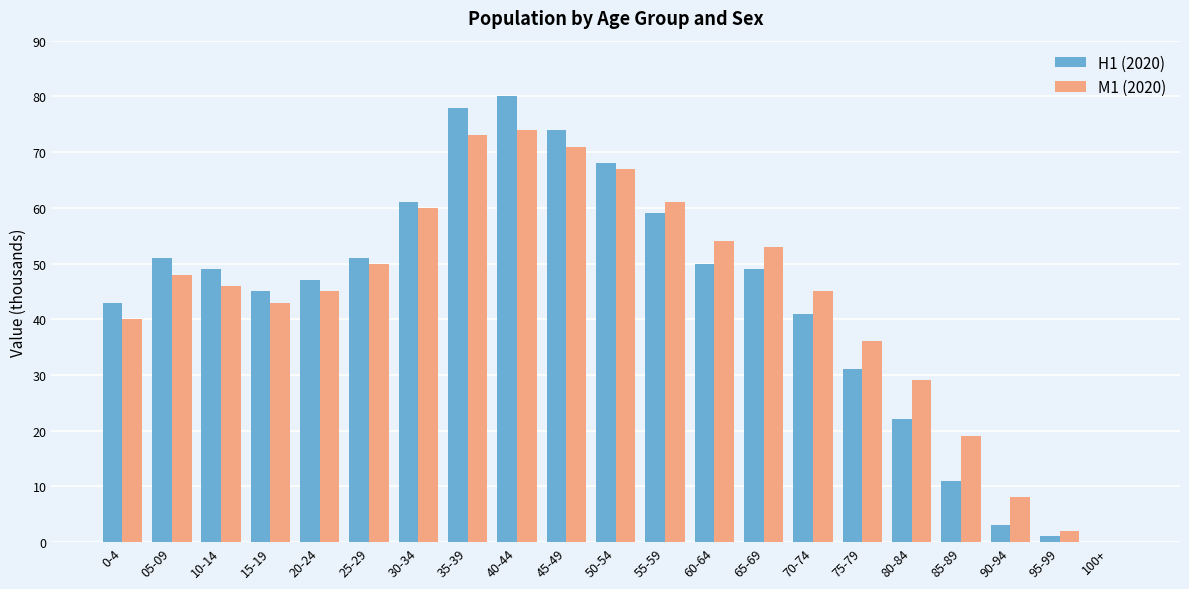

Count the number of categories in the chart.

21